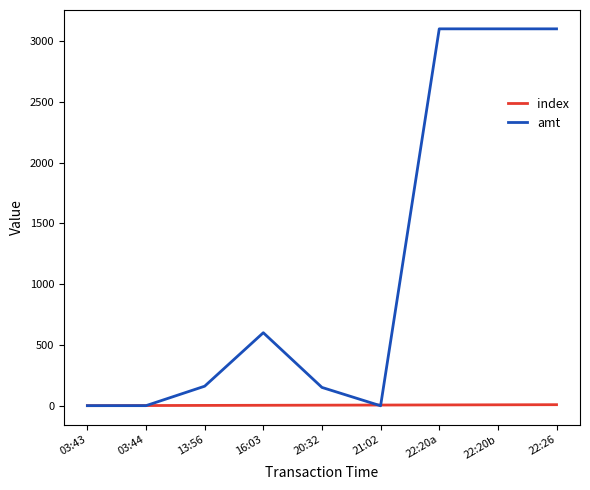

Which series has the widest spread of values?

amt